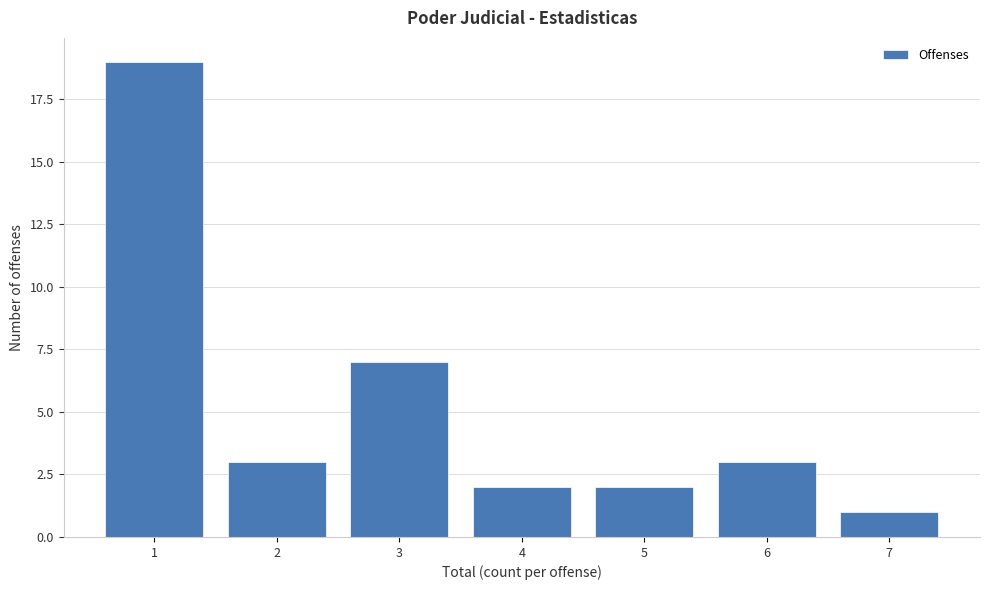

Reading left to right, extract all data points from this chart.

19	3	7	2	2	3	1